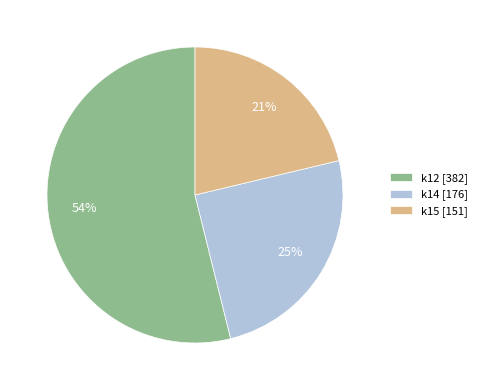

To the nearest percent, what is the difference between the largest and smallest slice percentages?

33%